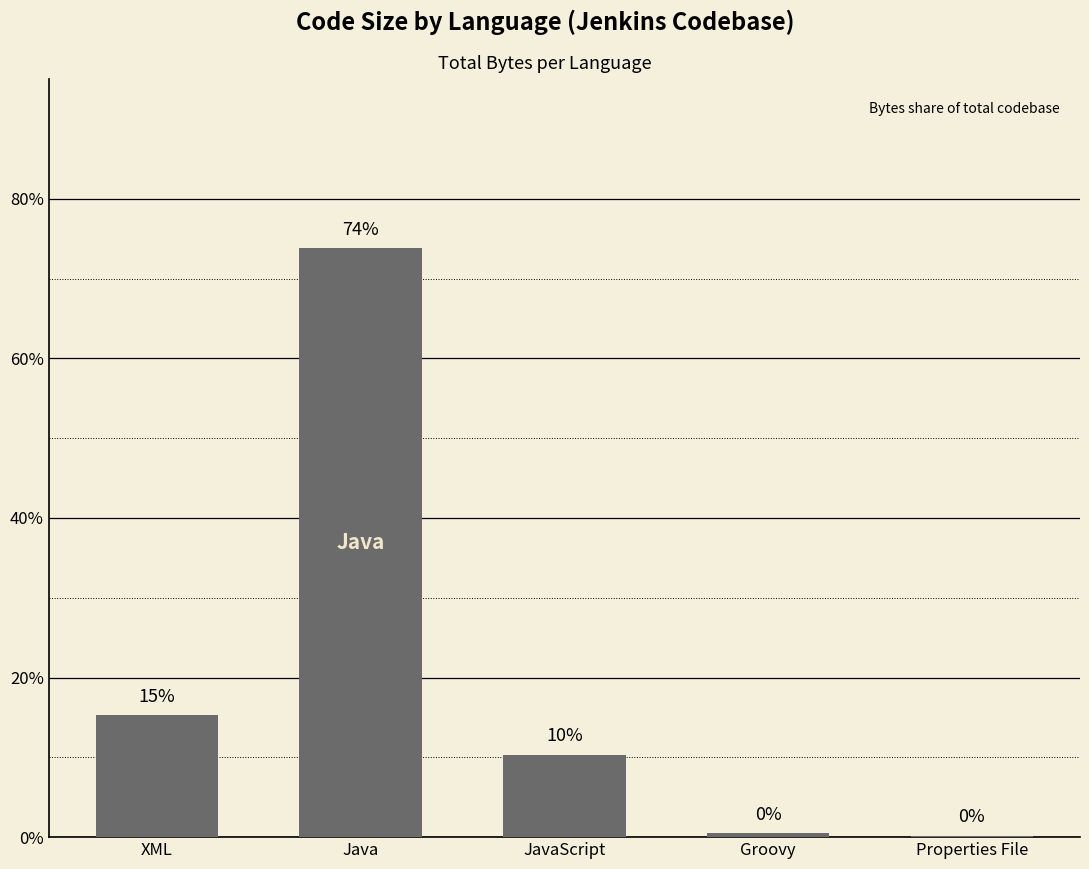

Where is the data nearest to the value 36?

XML